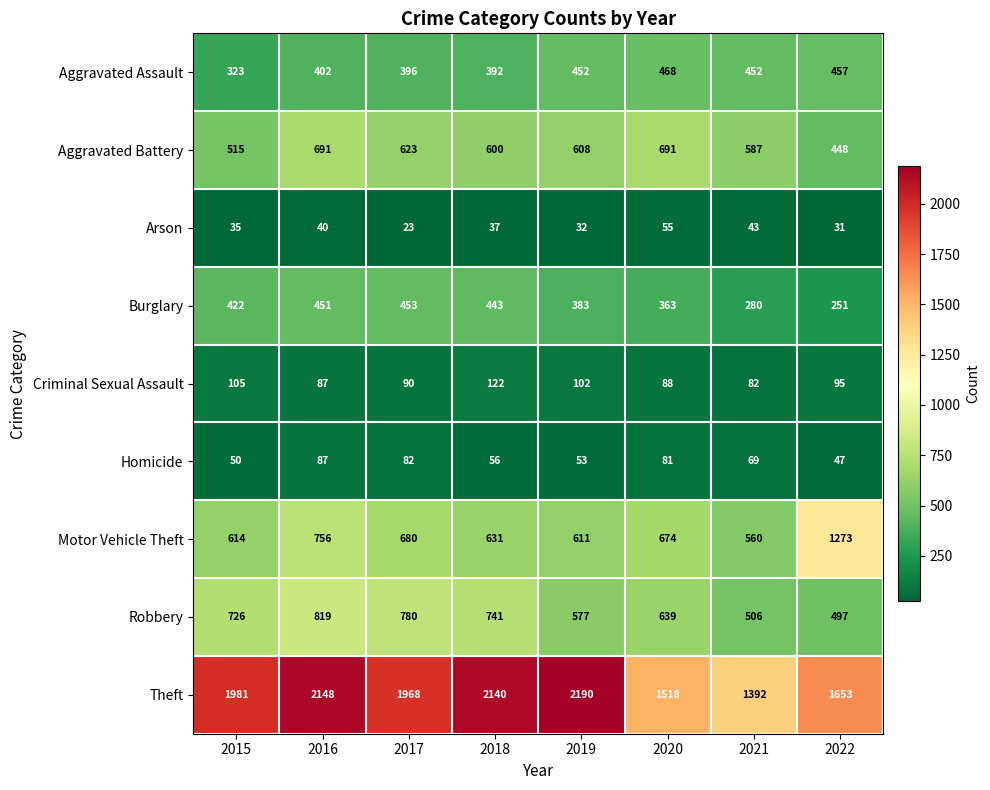

At 2019, list the series in order from smallest to largest.

Arson, Homicide, Criminal Sexual Assault, Burglary, Aggravated Assault, Robbery, Aggravated Battery, Motor Vehicle Theft, Theft